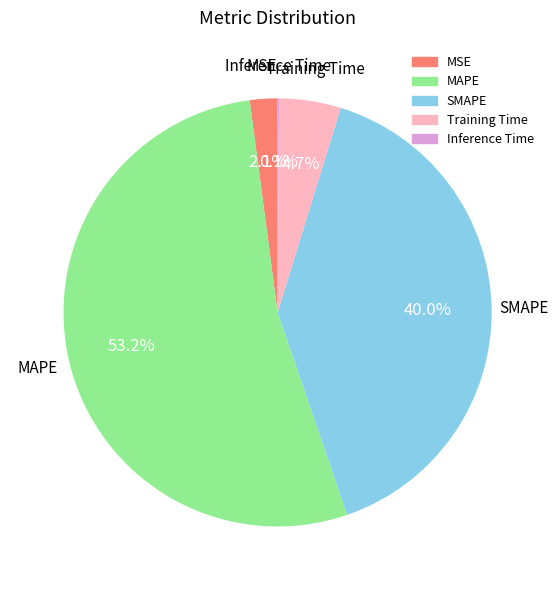

What percentage is the Training Time slice, to the nearest percent?

5%